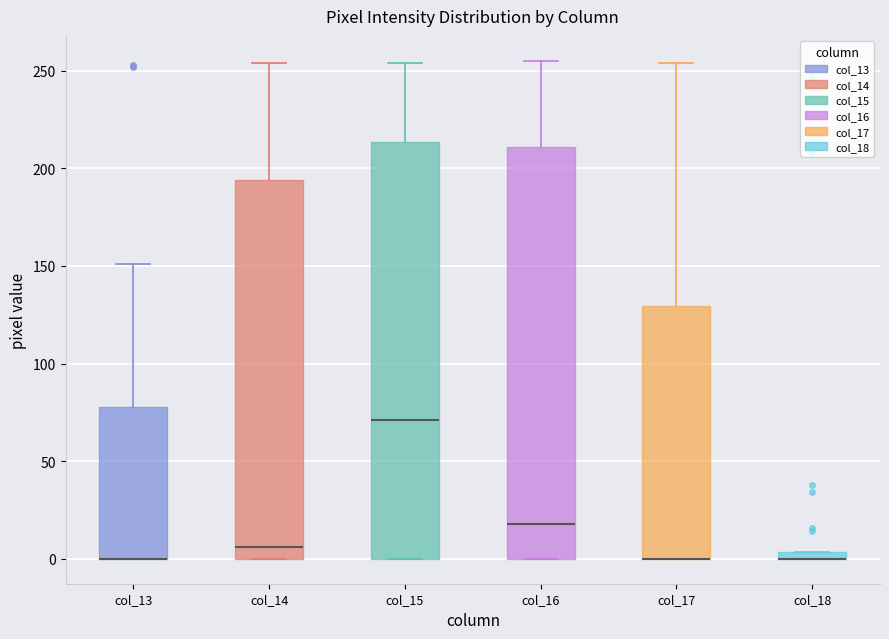

Where is the upper edge of the box for col_16 on the y-axis? The values are not printed on the chart, so give them approximately, as read against the axis.

210